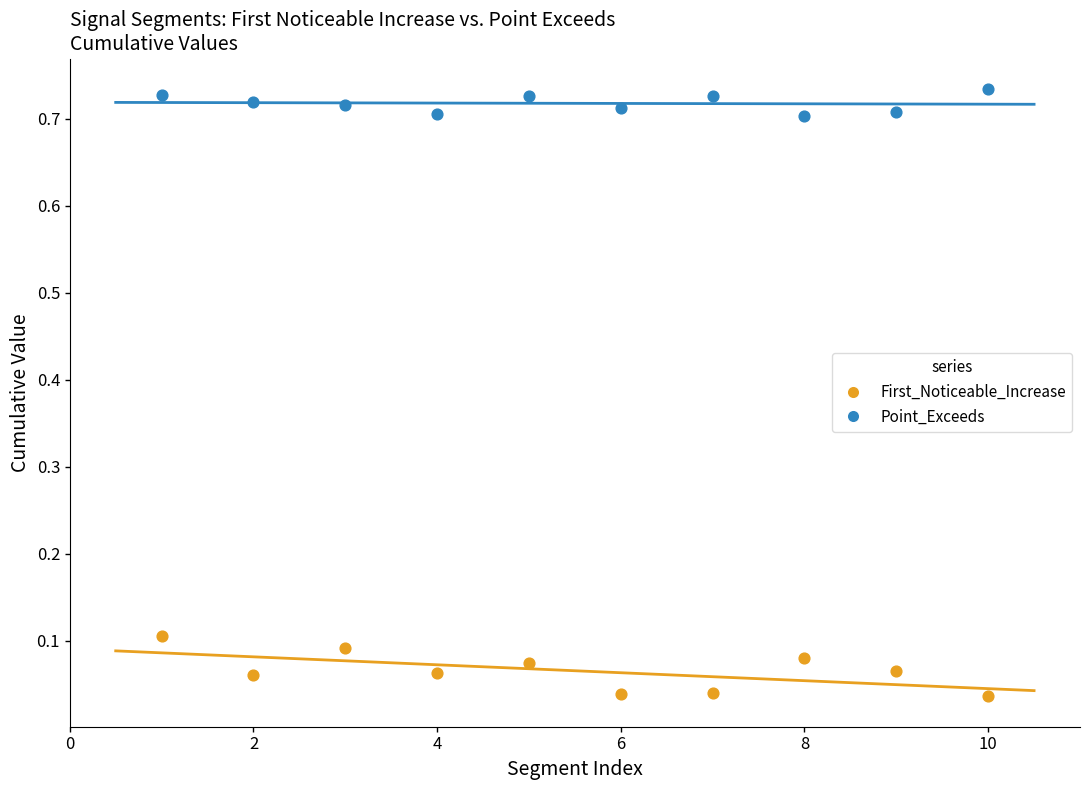

What is the X range (max minus min) for the scatter plot?

9.0